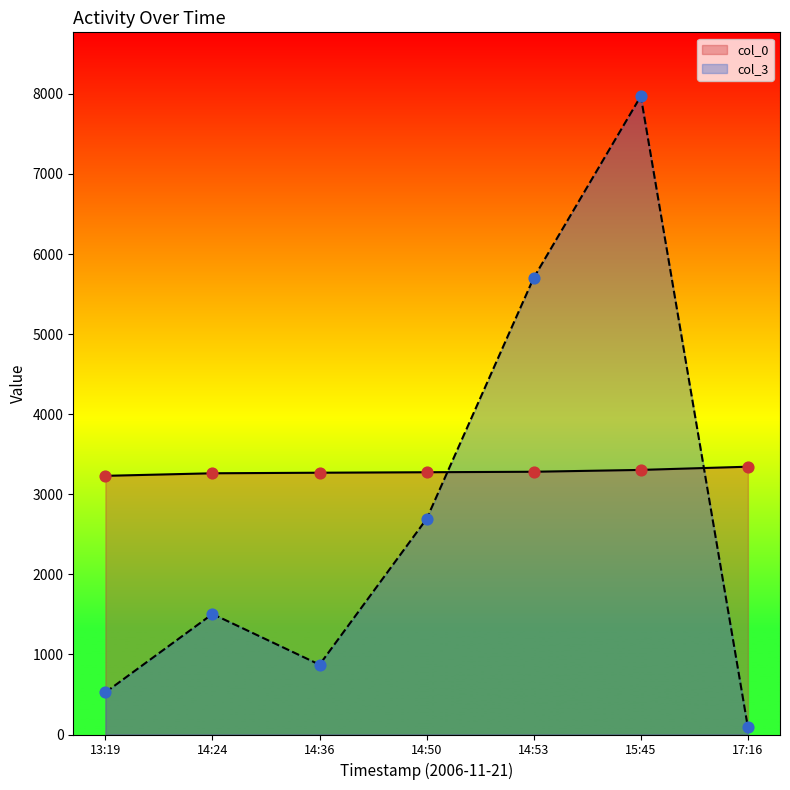

At how many categories does at least one series exceed 1625?

7